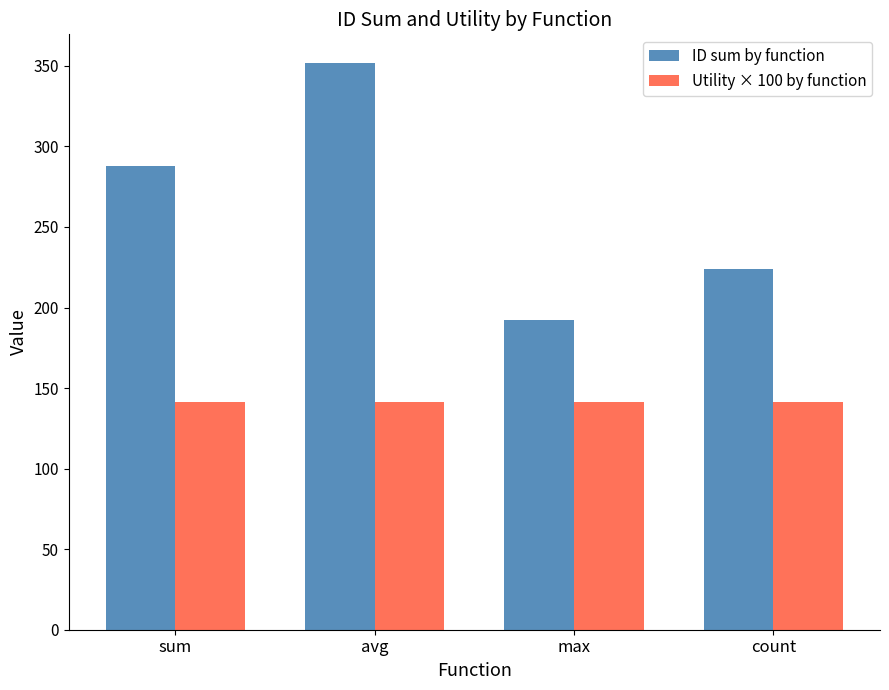

How many bars are there in each group?

2